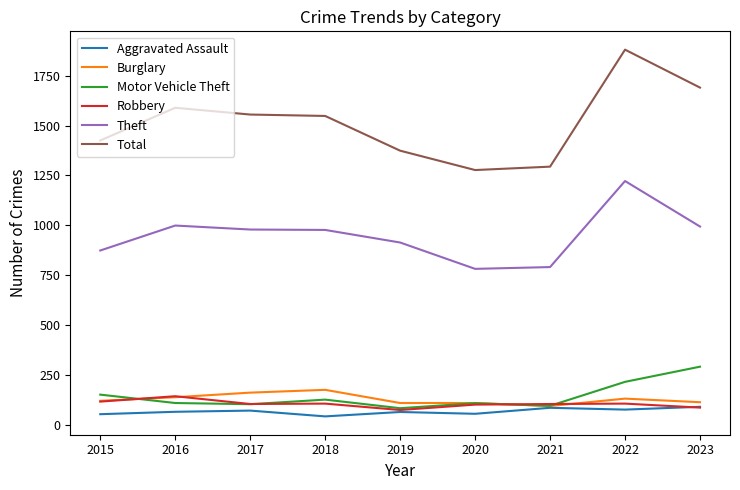

True or false: Theft and Motor Vehicle Theft cross at least once.

False